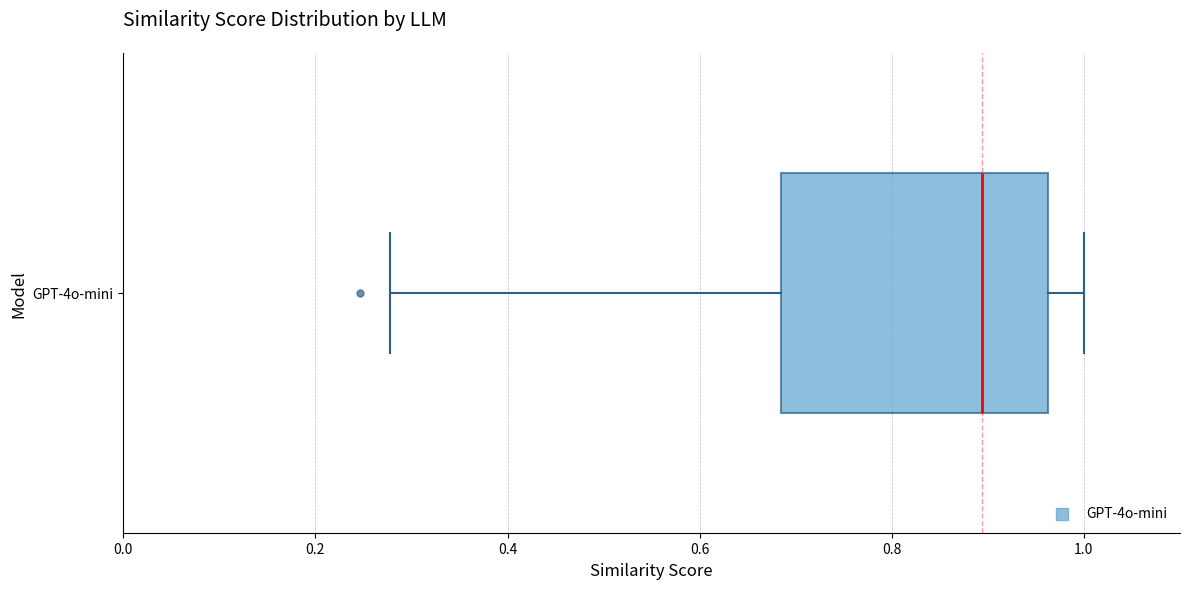

Where does the right whisker of the box for GPT-4o-mini end on the x-axis? The values are not printed on the chart, so give them approximately, as read against the axis.

1.00